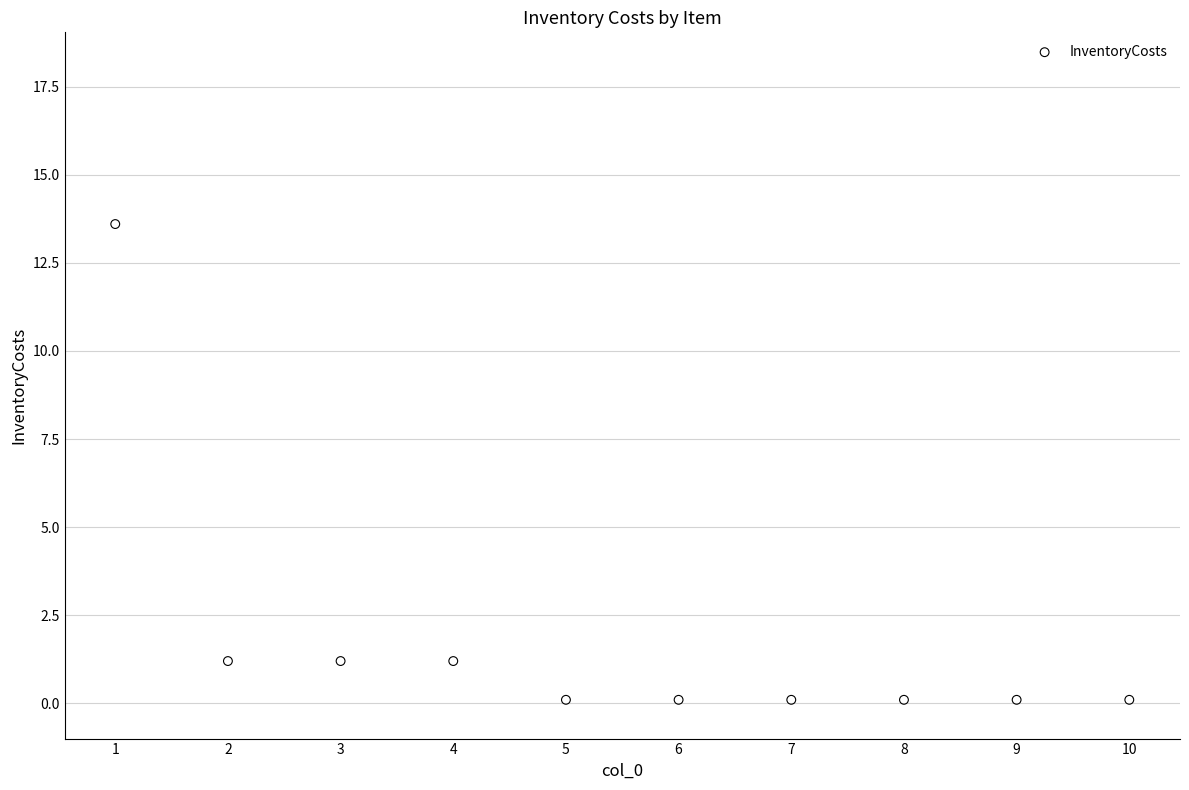

What is the average X value?

5.5